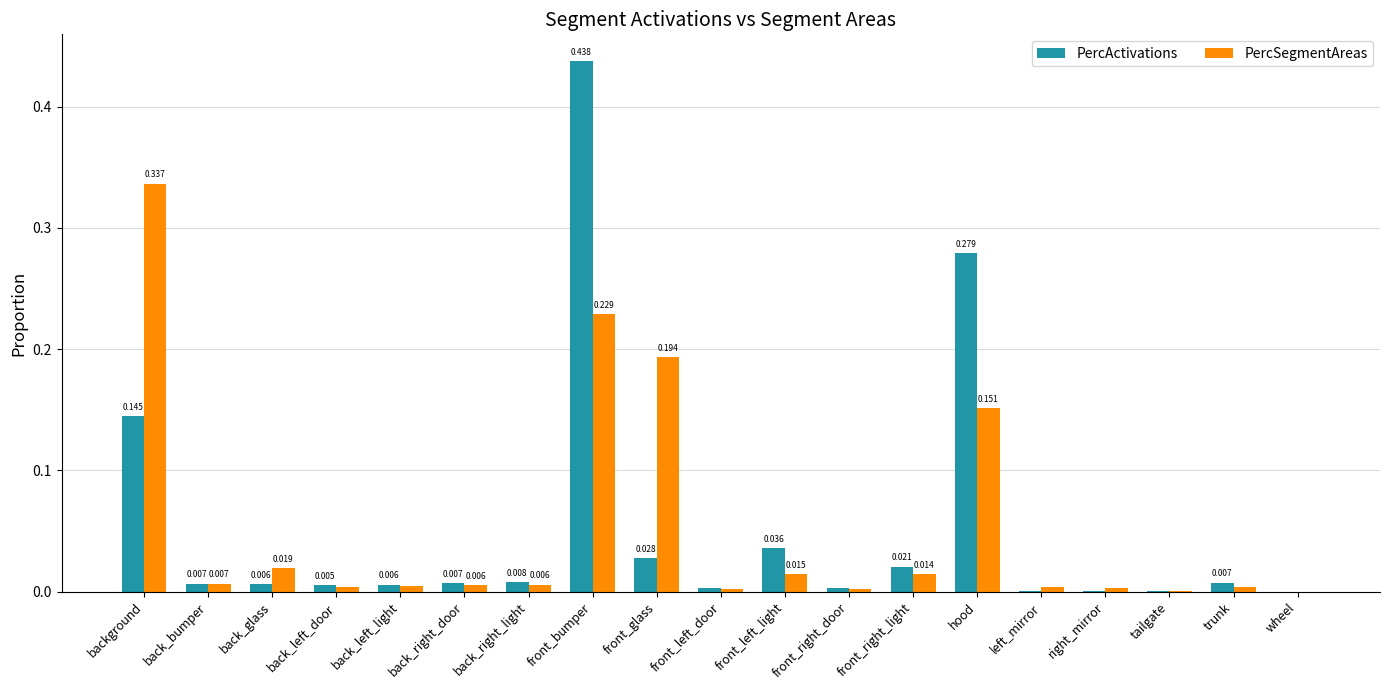

Is the value of PercActivations at hood greater than the value of PercSegmentAreas at wheel?

Yes